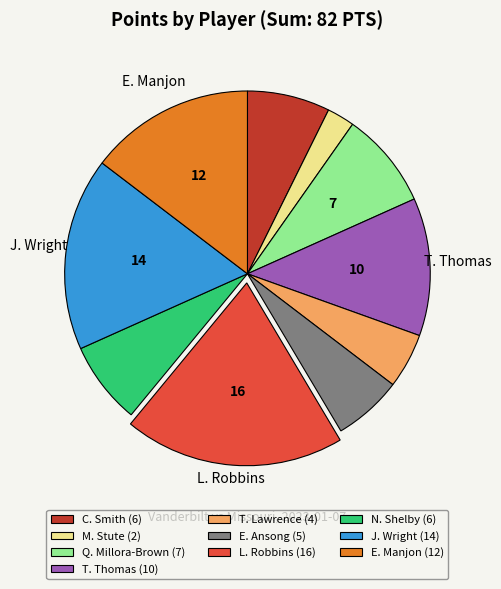

Between C. Smith and M. Stute, which is larger?

C. Smith